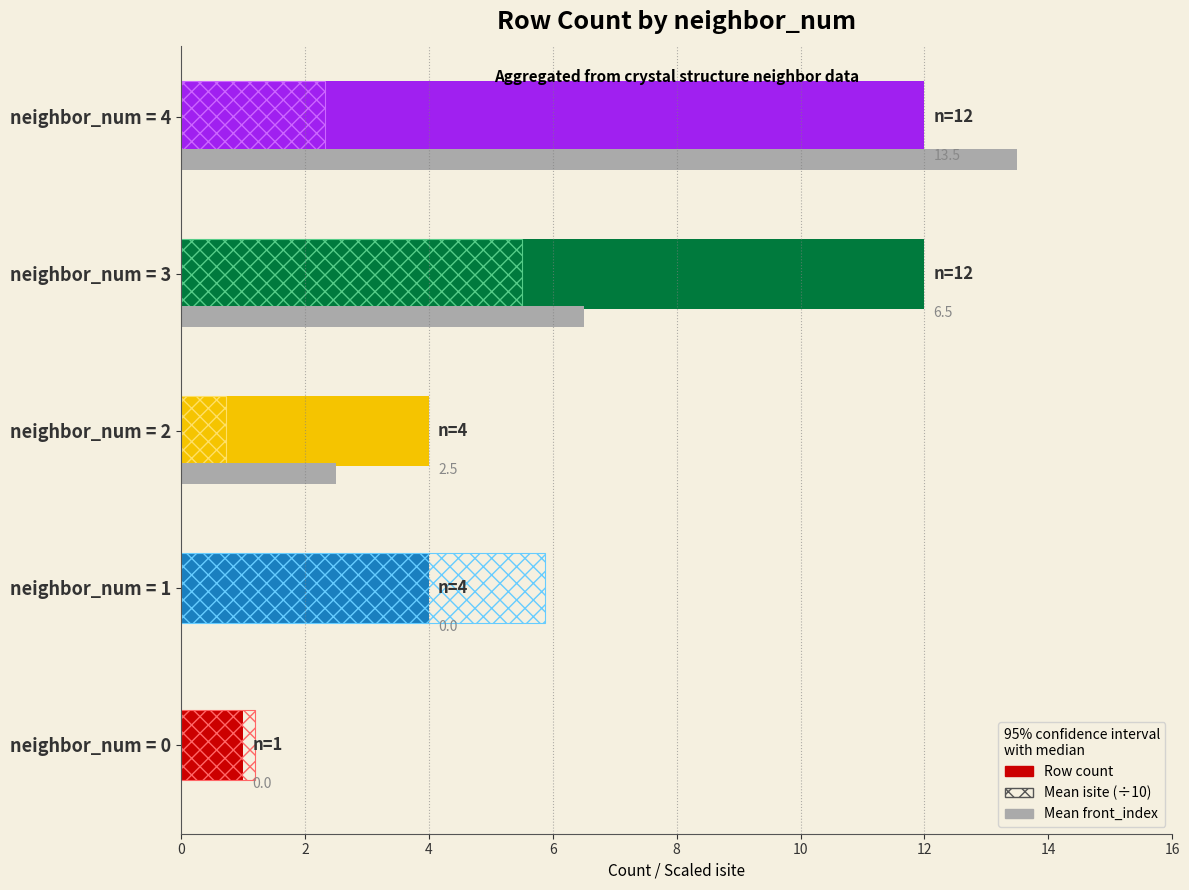

What is the sum of the Row count values at neighbor_num = 2 and neighbor_num = 3?

16.0